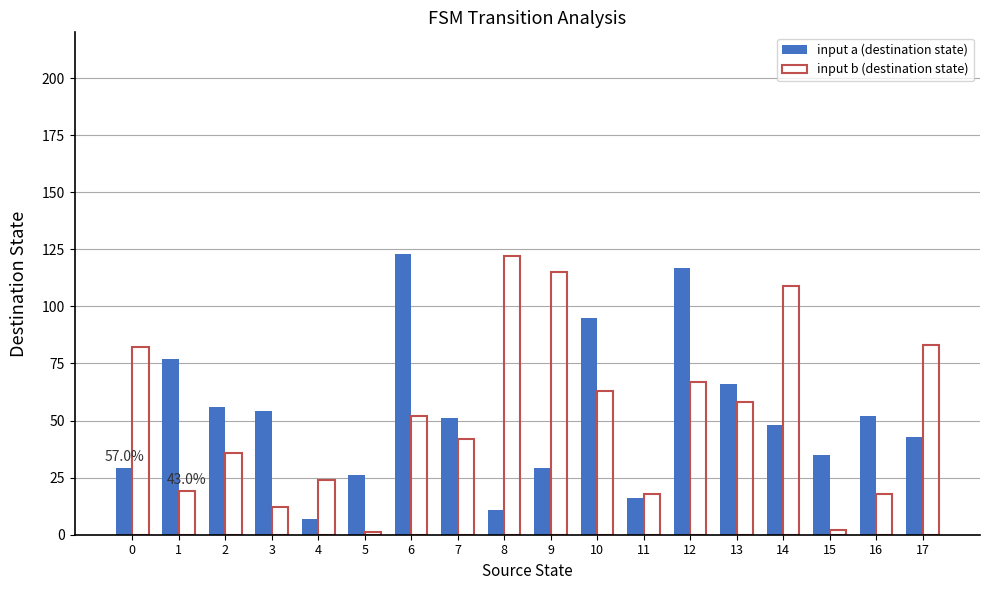

Are the bars grouped side by side (vs. stacked)?

Yes